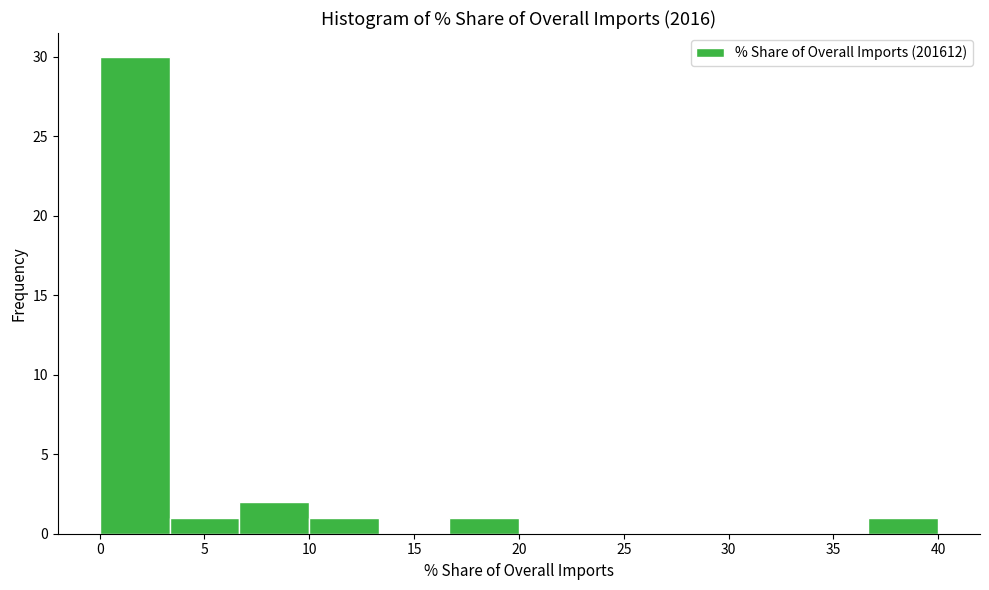

Over which range of the x-axis is the bar tallest?

0.0 to 3.5